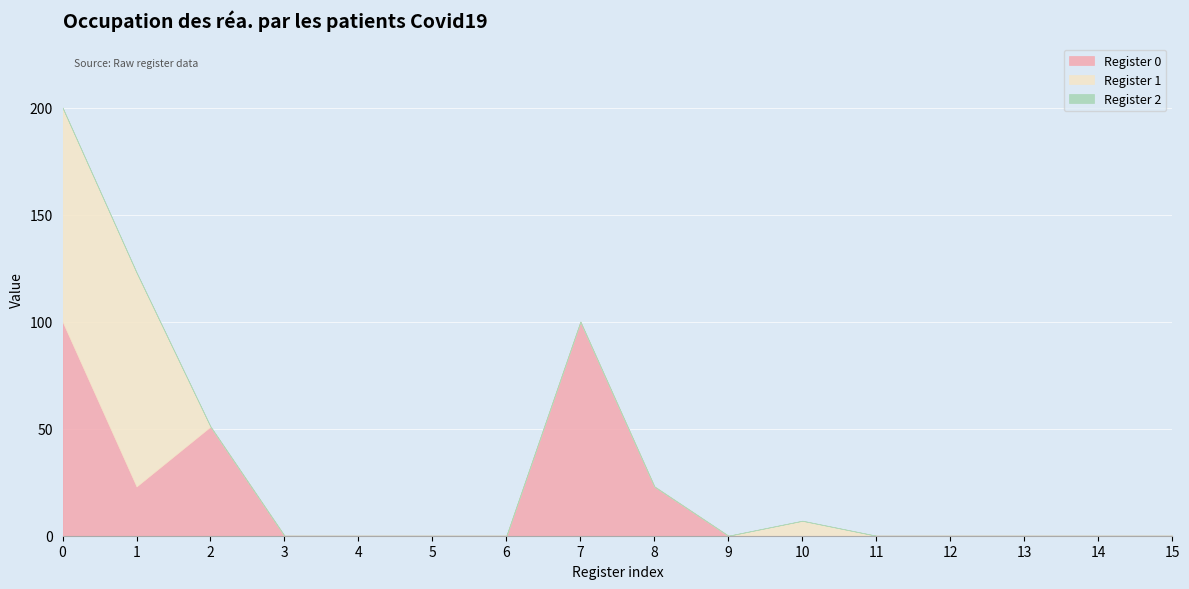

Count the number of categories in the chart.

16